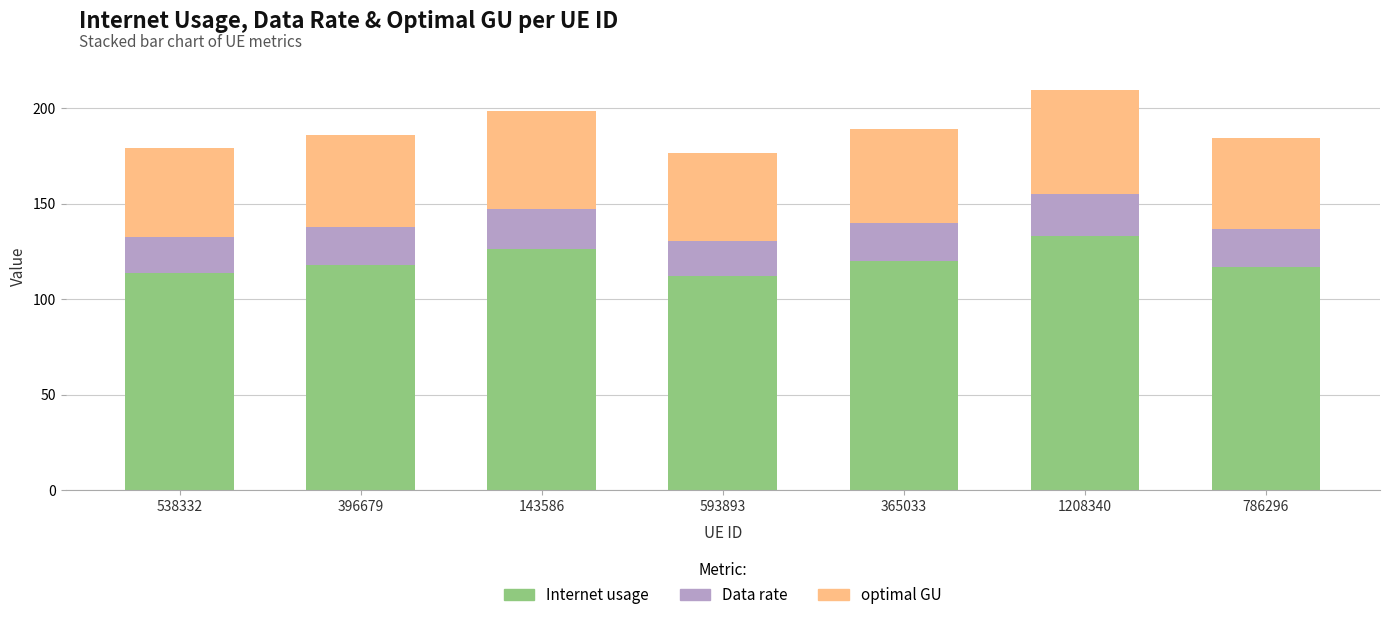

What is the highest value of the Internet usage series?

133.1